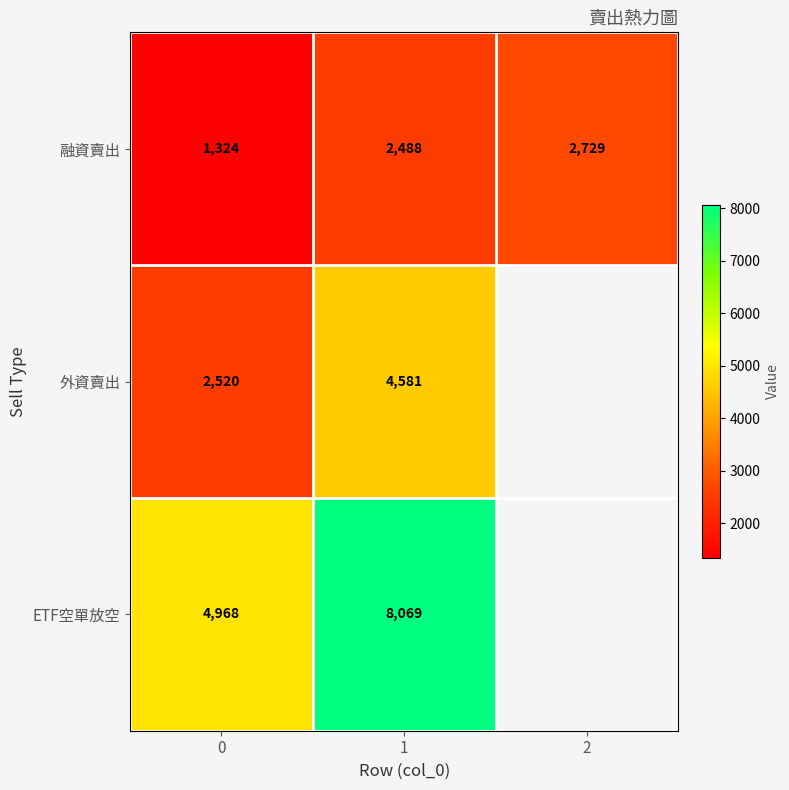

What is the spread (max minus min) of values at 0?

3644